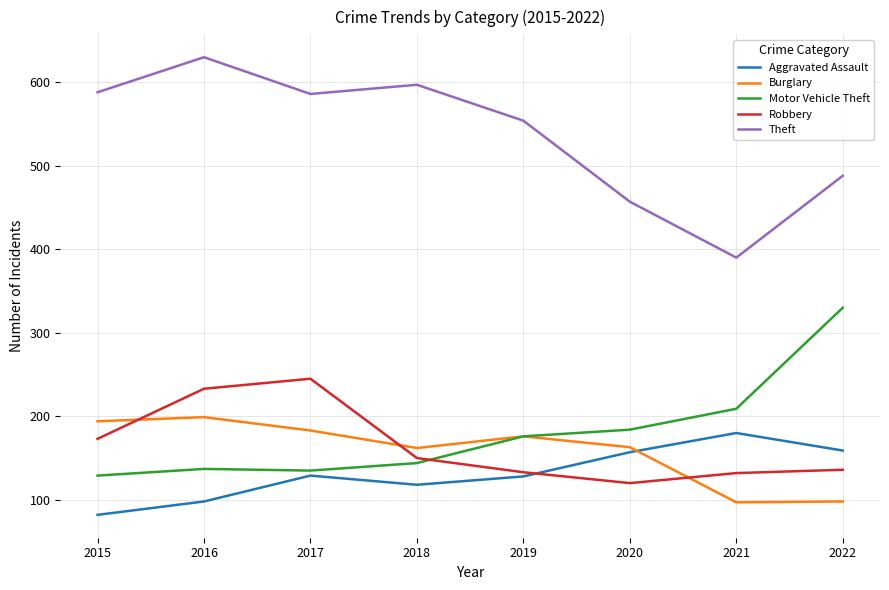

Between 2015 and 2021, which series saw the biggest shift?

Theft